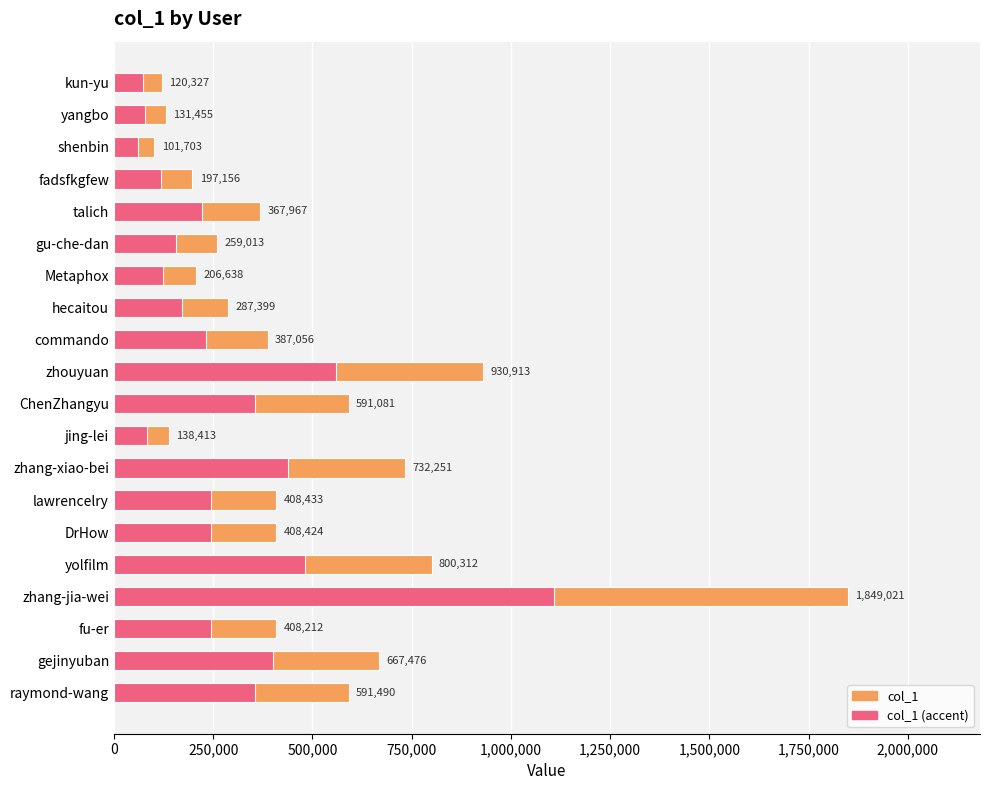

How many values in the col_1 series exceed 408212?

9